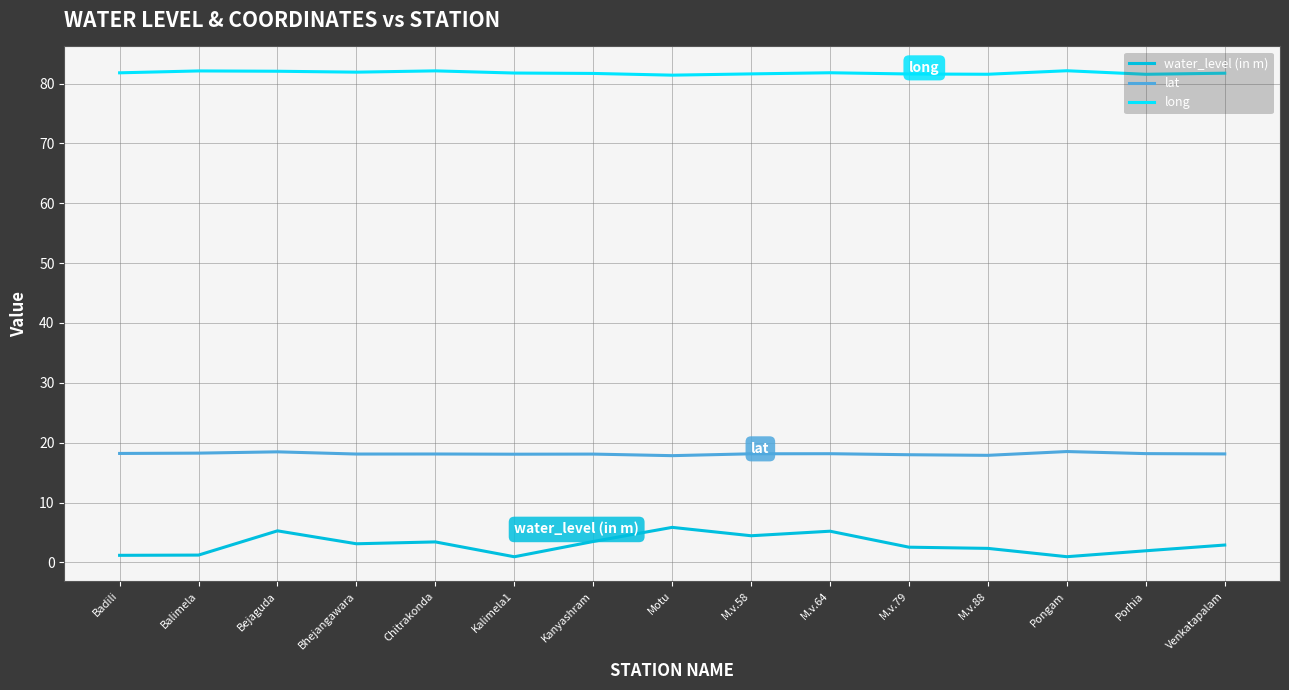

What is the approximate value of long at Badili?

81.8